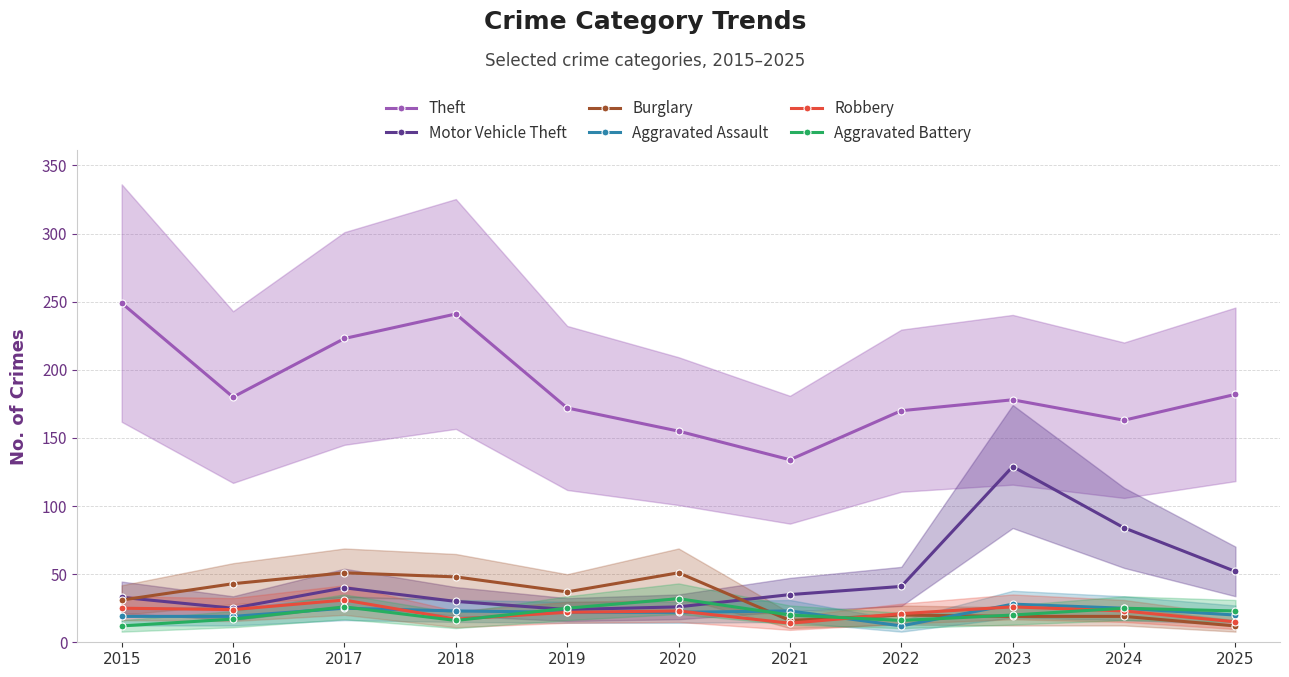

How many lines are shown in the chart?

6